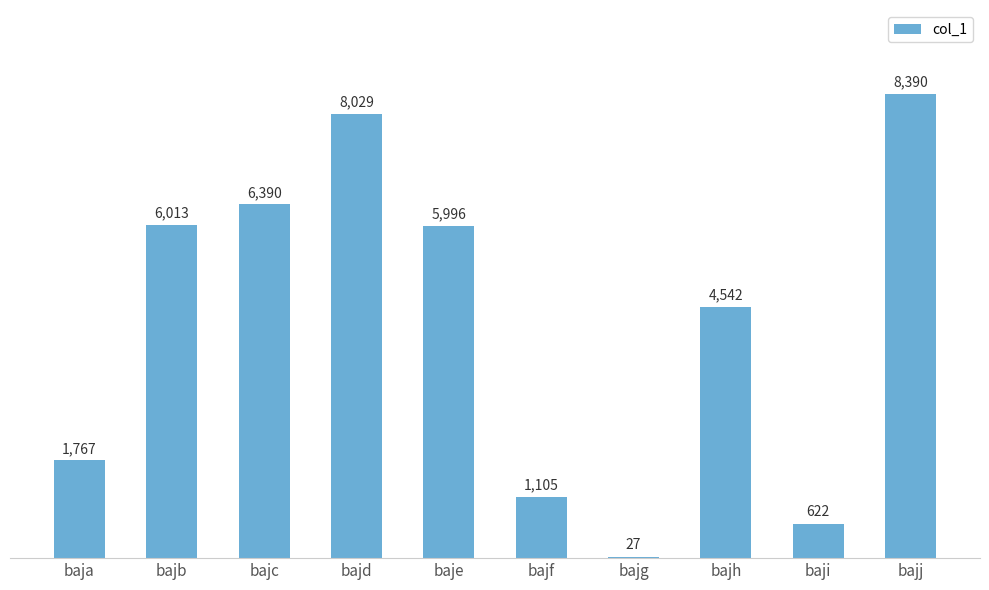

Are the bars horizontal?

No